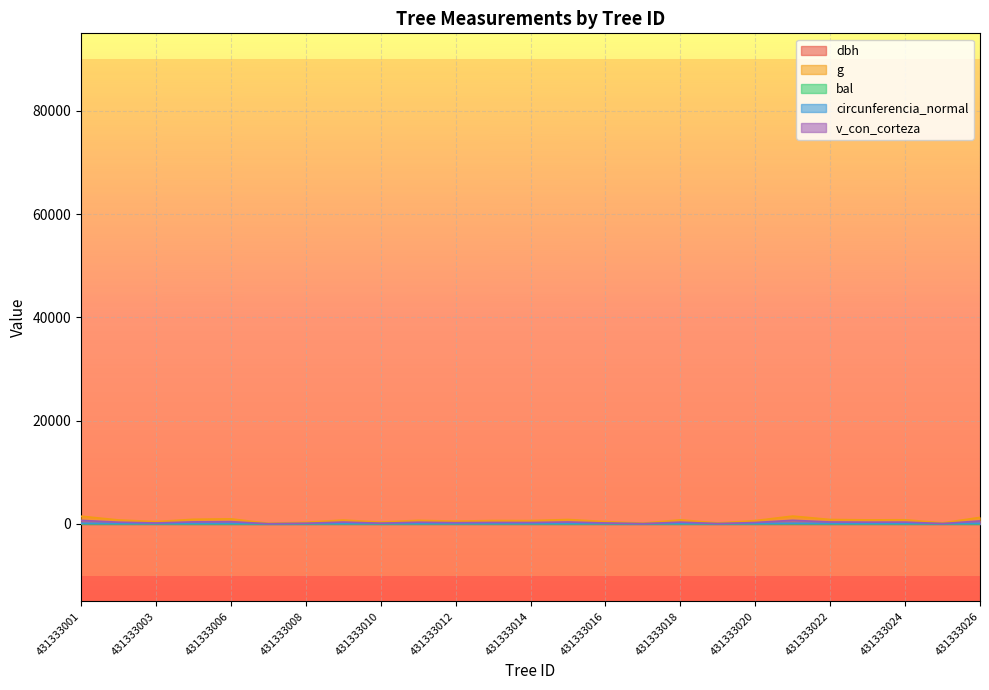

Where is g nearest to the value 821?

431333024